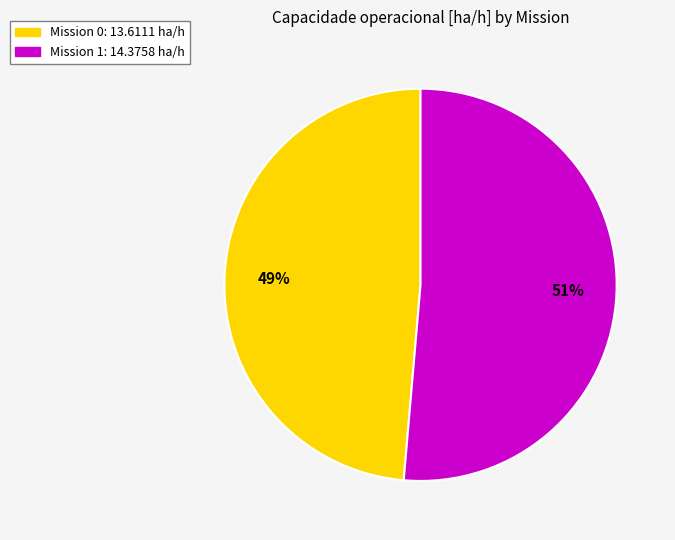

Is there a majority slice in this chart?

Yes